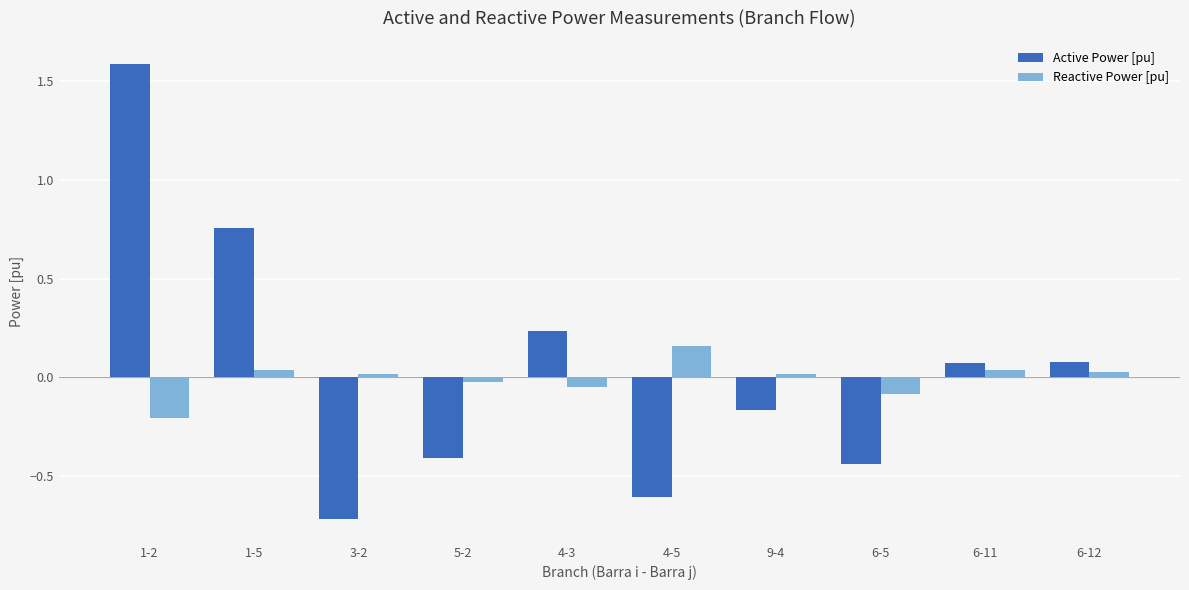

What value does the Active Power [pu] series have at 4-5?

-0.6